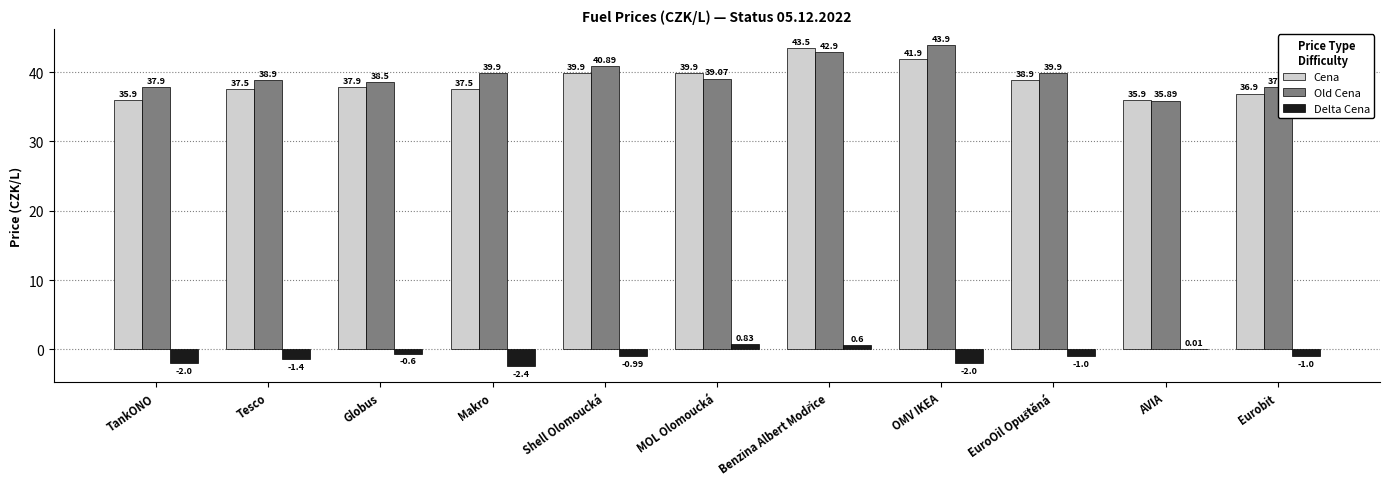

True or false: Old Cena has a value of 53.2 at AVIA.

False